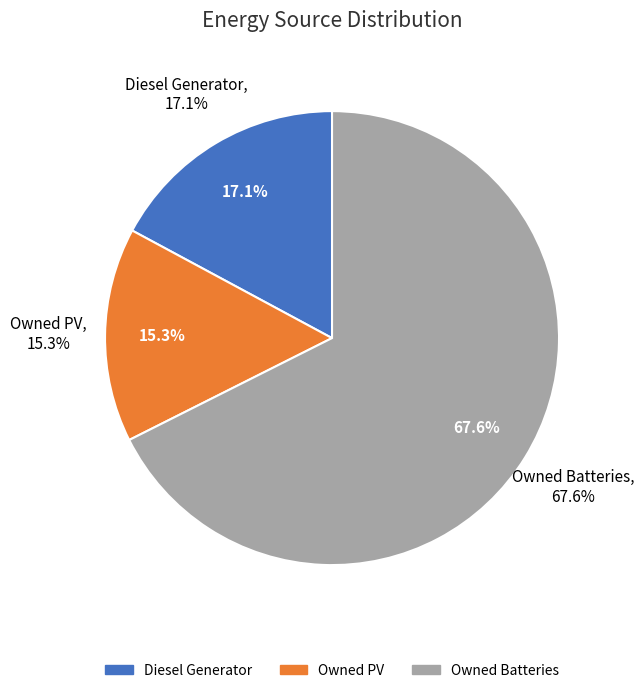

To the nearest percent, what is the average slice percentage?

33%